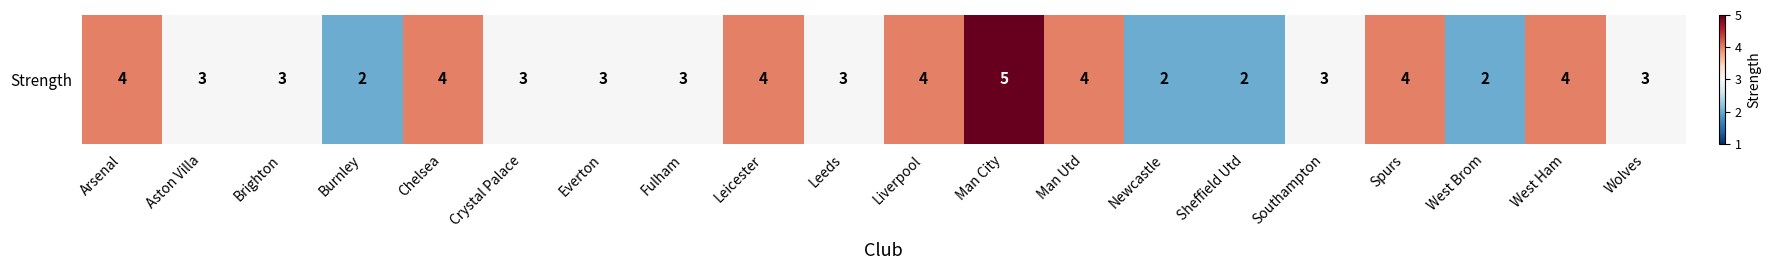

Rank the categories by value from lowest to highest.

Burnley, Newcastle, Sheffield Utd, West Brom, Aston Villa, Brighton, Crystal Palace, Everton, Fulham, Leeds, Southampton, Wolves, Arsenal, Chelsea, Leicester, Liverpool, Man Utd, Spurs, West Ham, Man City